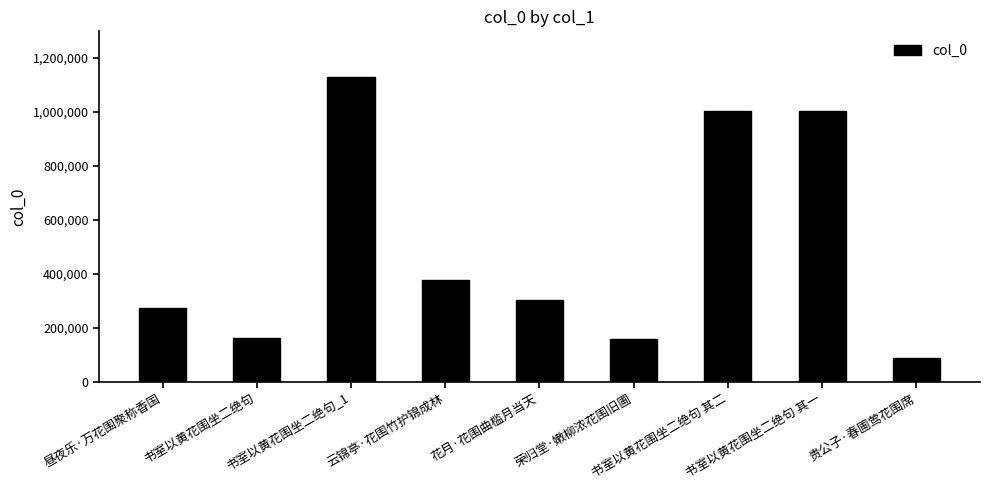

Count the number of categories in the chart.

9